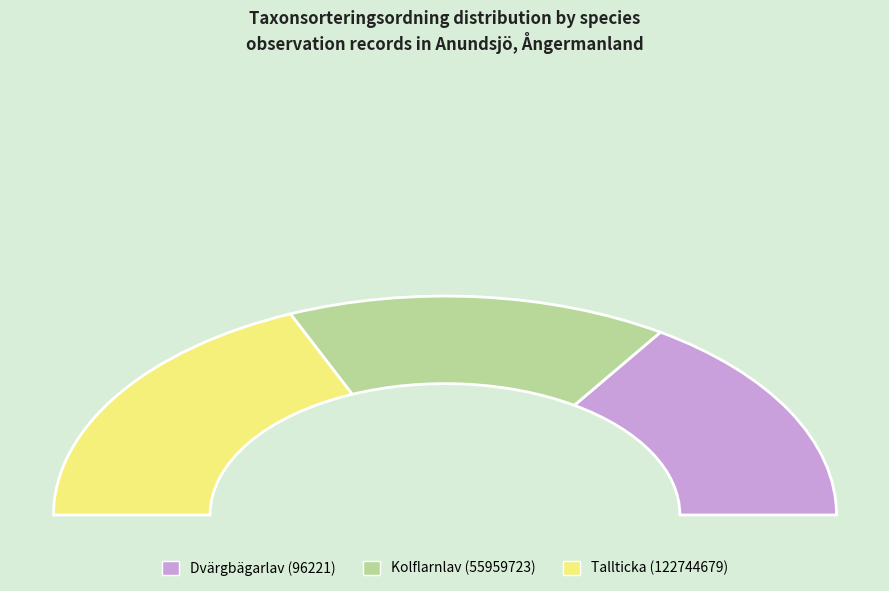

Is there a majority slice in this chart?

No